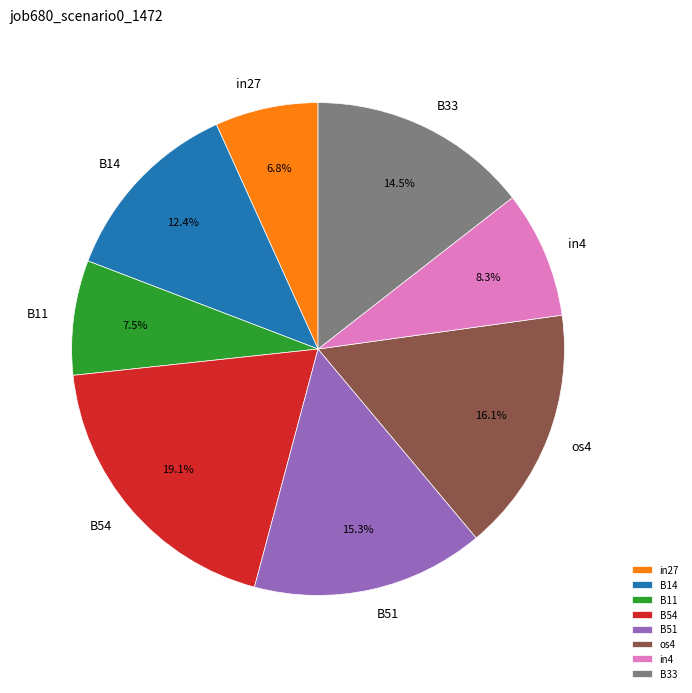

True or false: B51 accounts for 7% of the total.

False